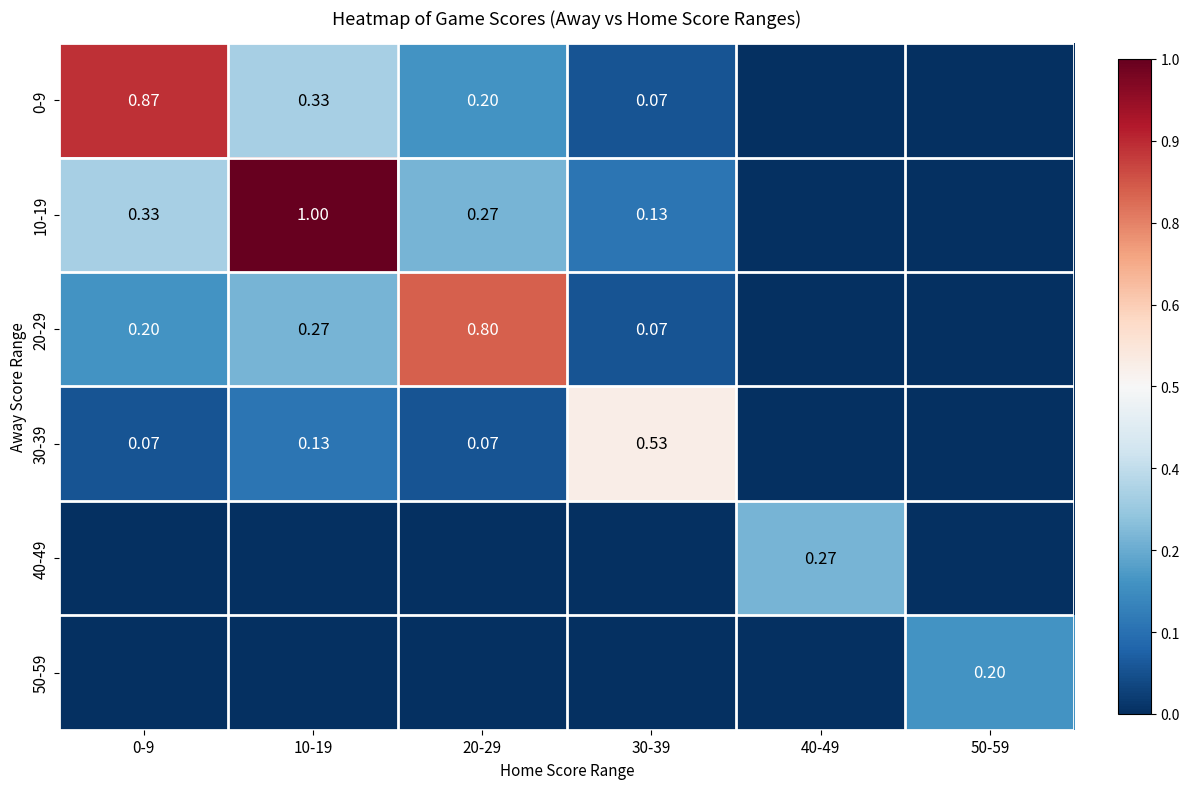

True or false: 30-39 has a value of 0.1 at 20-29.

False